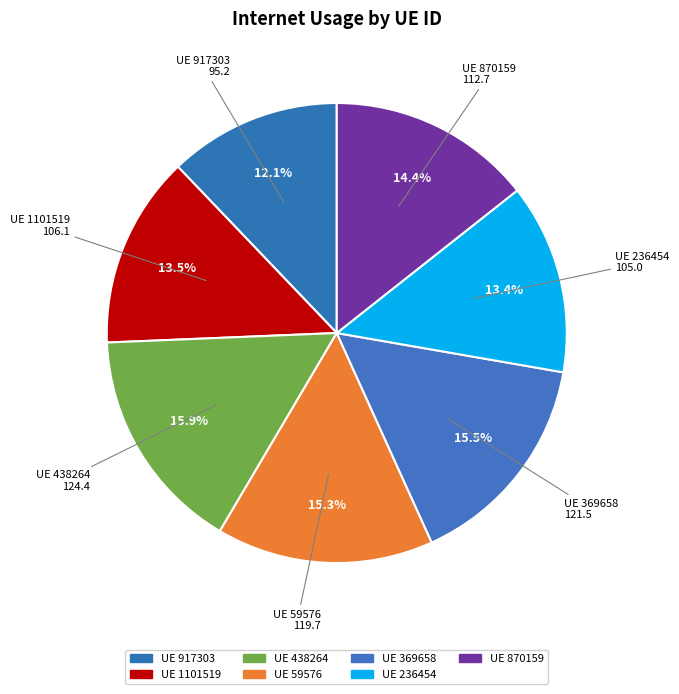

Rank the categories by value from lowest to highest.

917303, 236454, 1101519, 870159, 59576, 369658, 438264